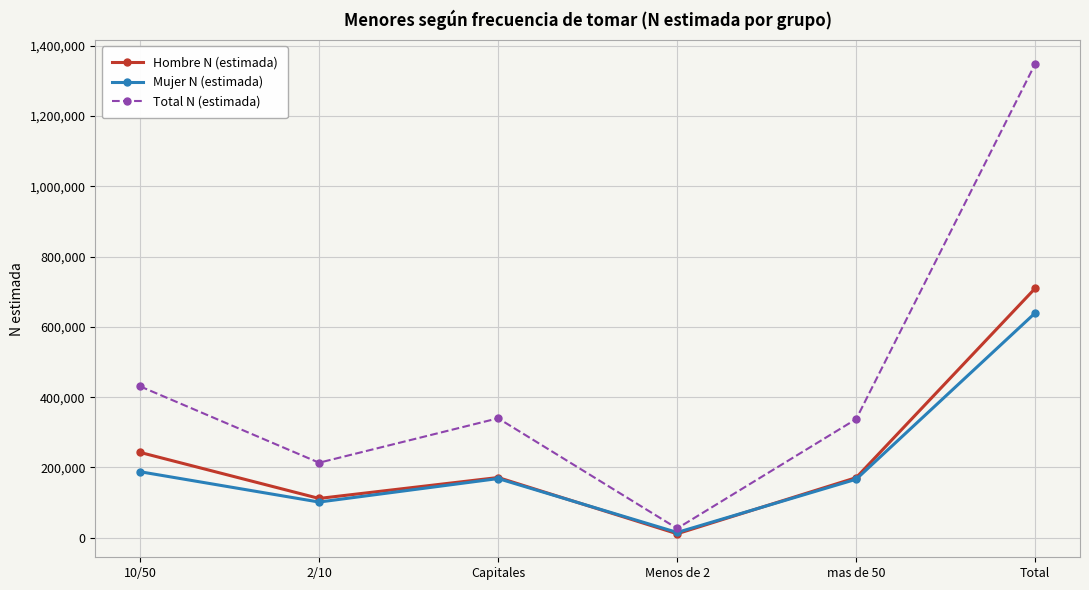

How many interior local valleys does the Hombre N (estimada) series have?

2